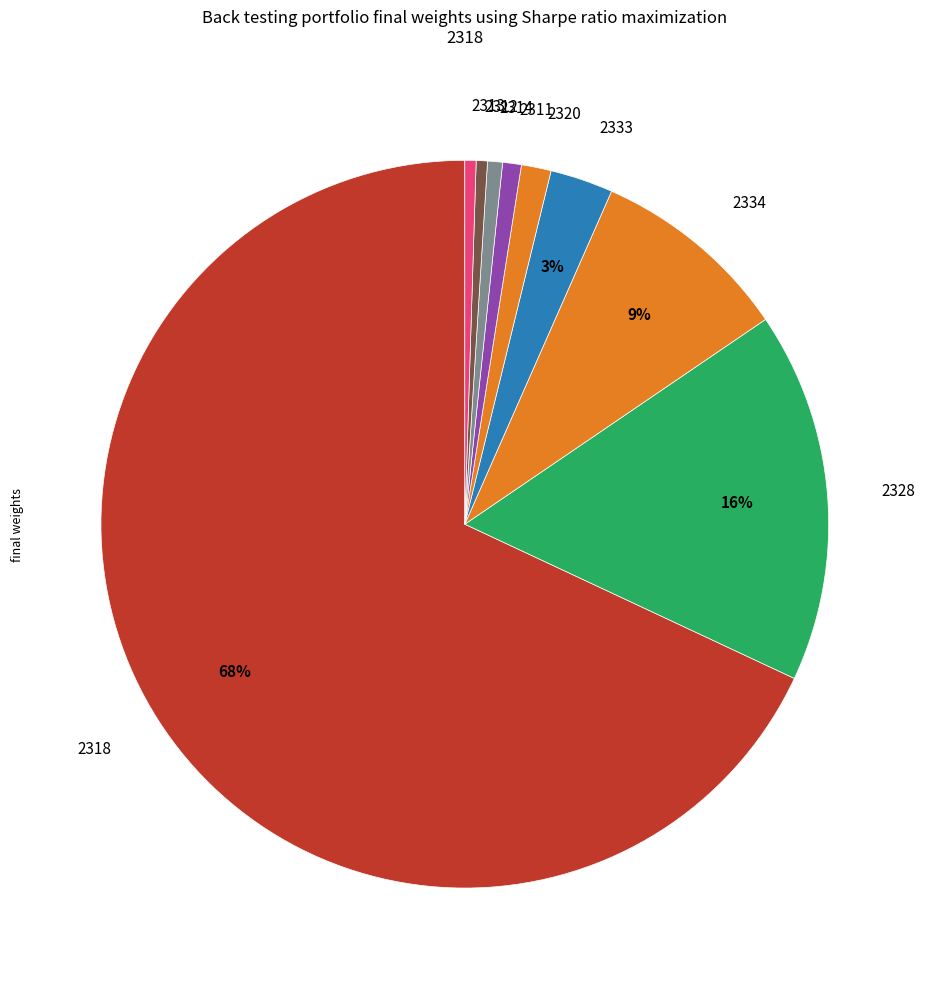

True or false: 2314 accounts for 1% of the total.

True